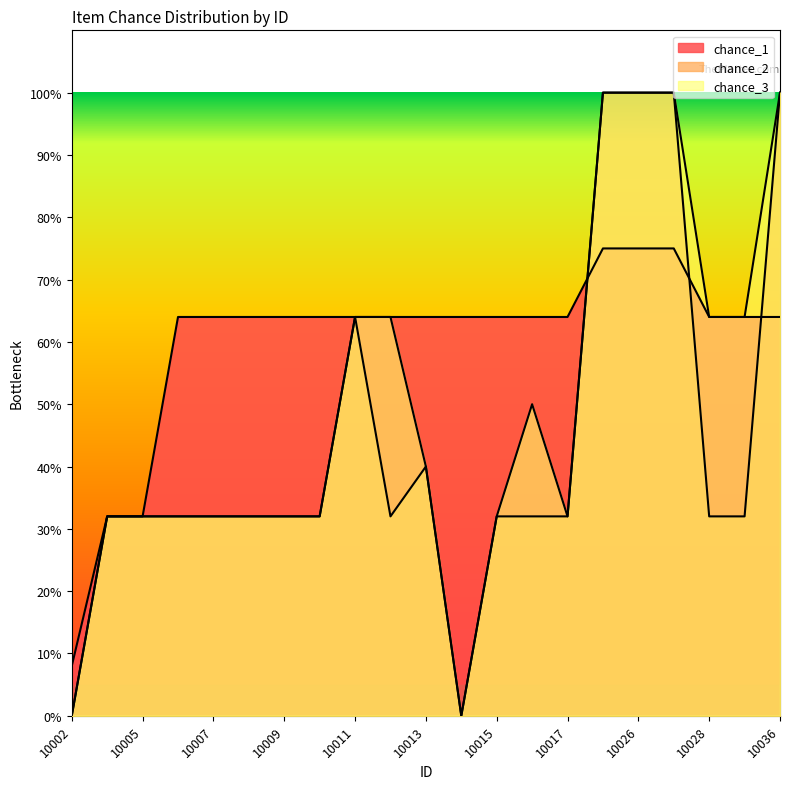

What are all the series names shown in the legend?

chance_1, chance_2, chance_3